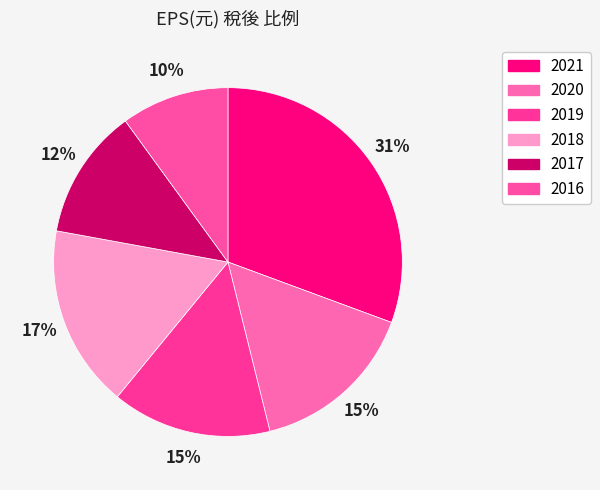

Does 2019 account for over 50% of the chart?

No